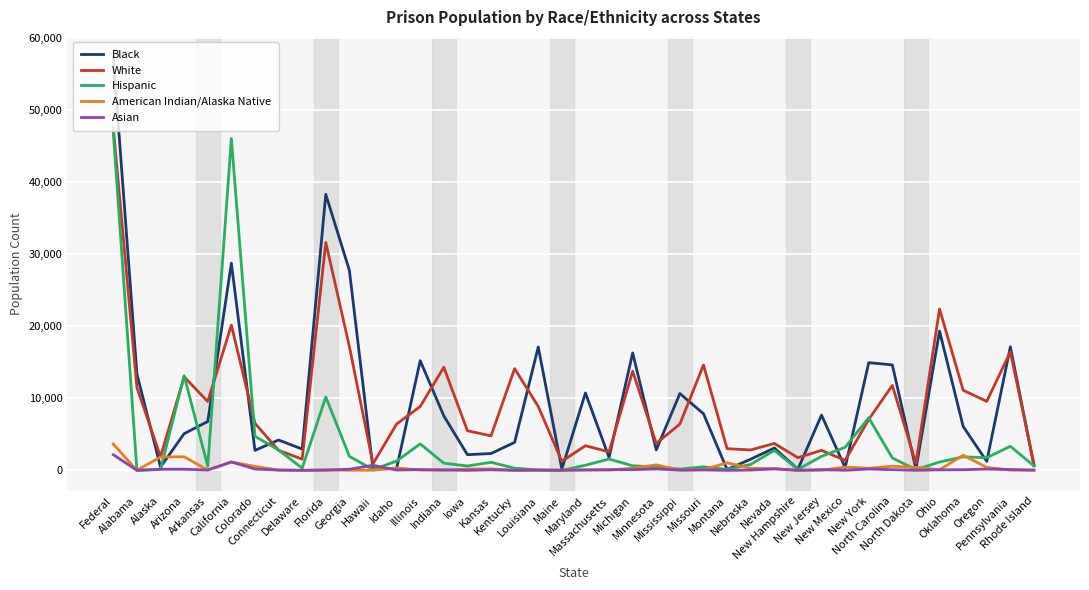

What is the difference between the maximum and minimum values in the American Indian/Alaska Native series?

3643